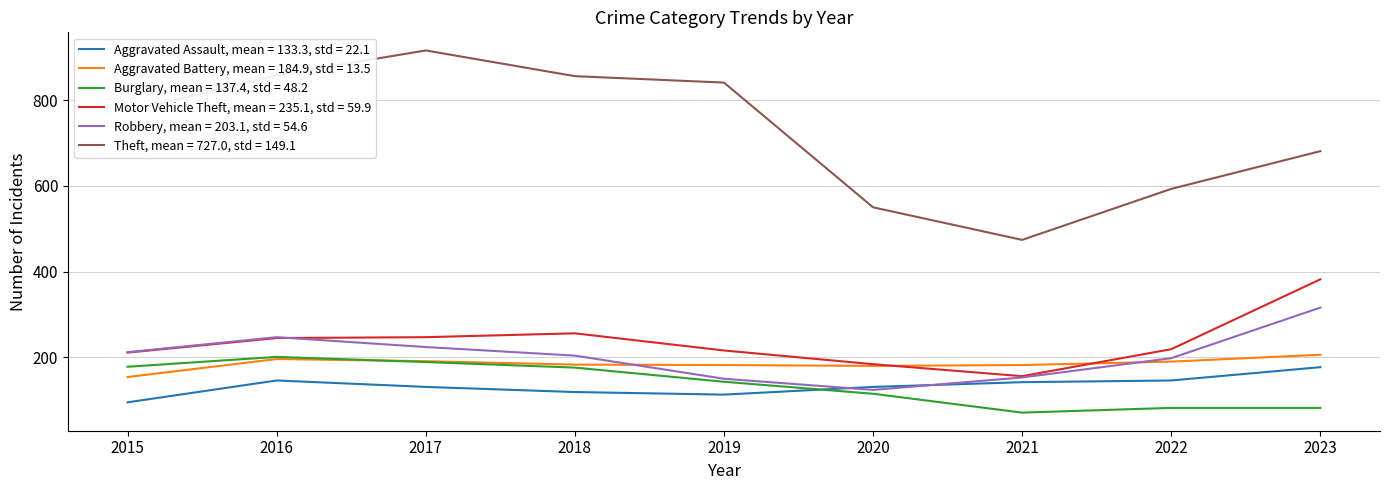

What is the smallest value displayed?

71